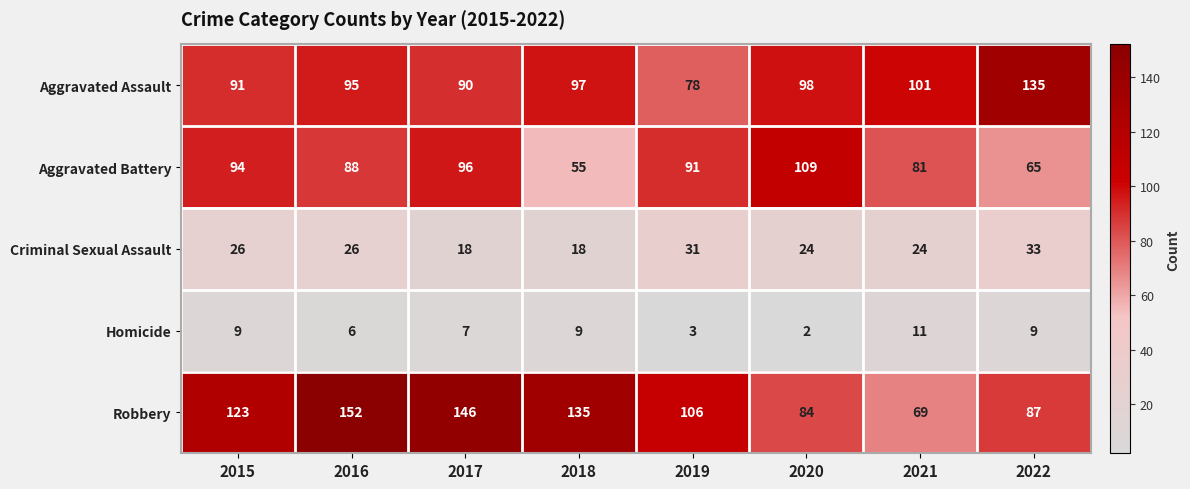

Rank the series by their maximum value, from lowest to highest.

Homicide, Criminal Sexual Assault, Aggravated Battery, Aggravated Assault, Robbery